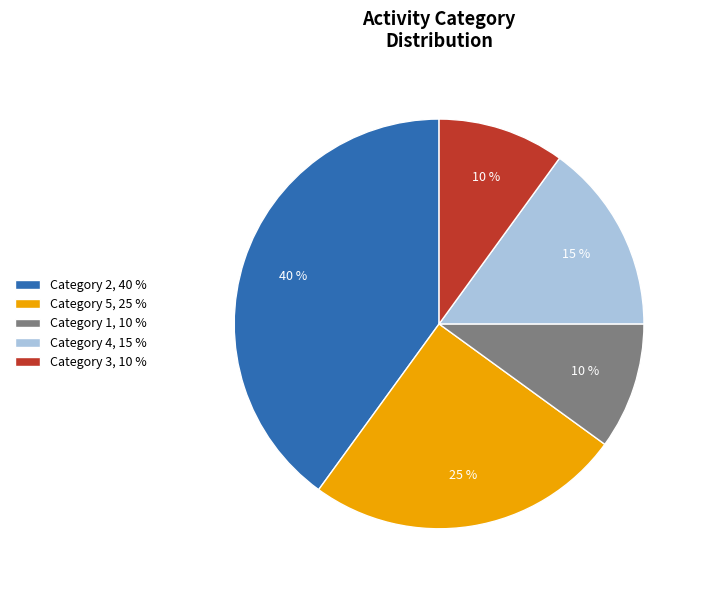

What is the ratio of the value at Category 2, 40 % to the value at Category 5, 25 %?

1.6